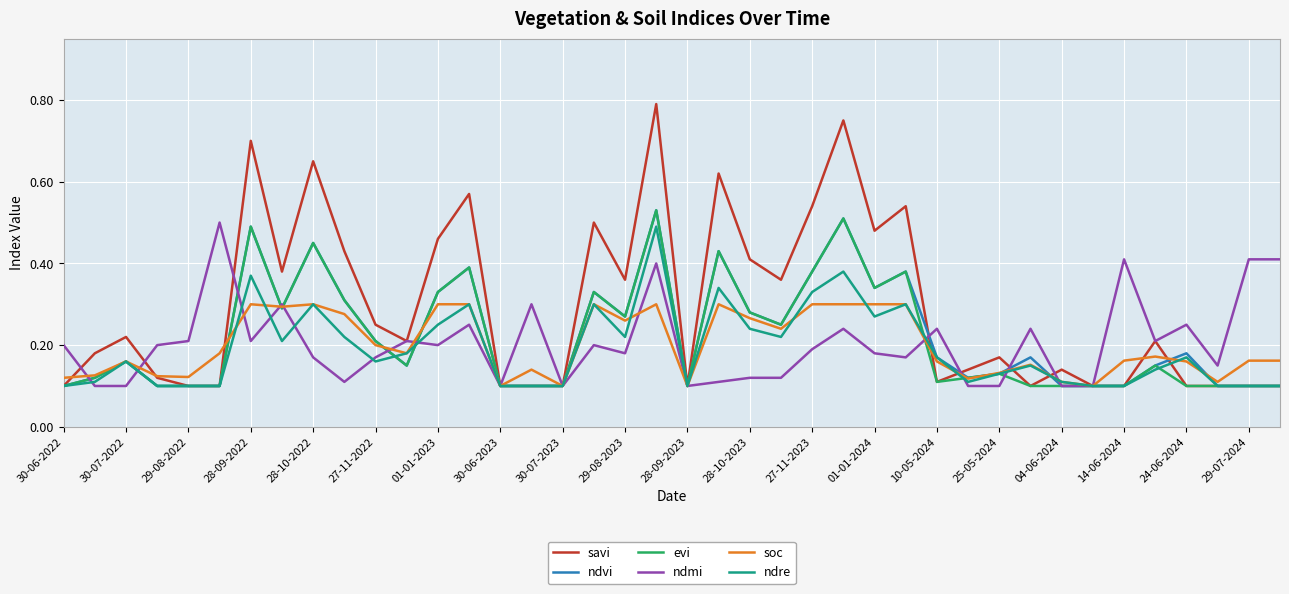

Which series has the widest spread of values?

savi